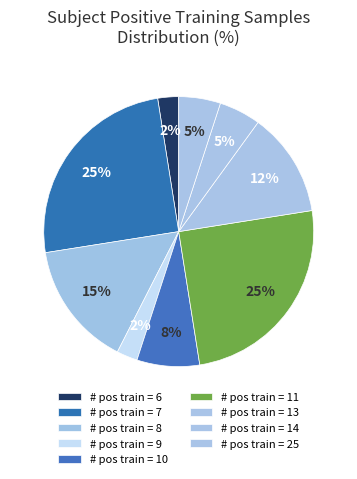

Which slice is the largest?

25